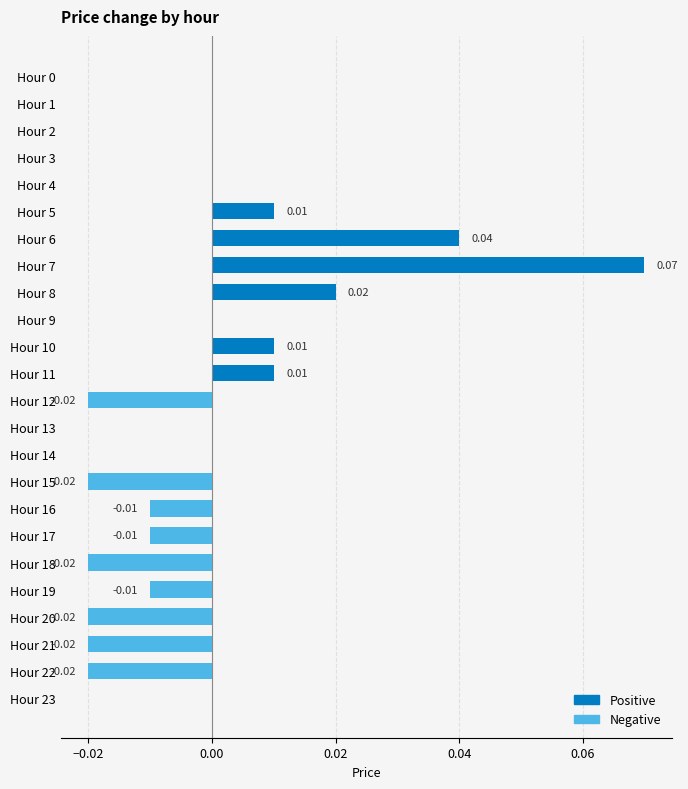

Count the number of categories in the chart.

24